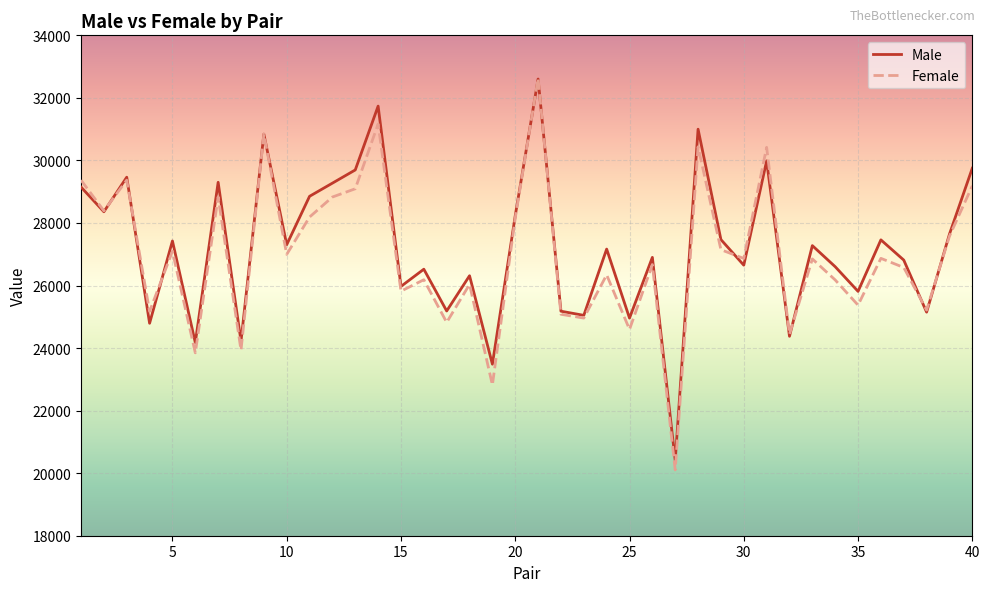

What is the greatest value displayed?

32625